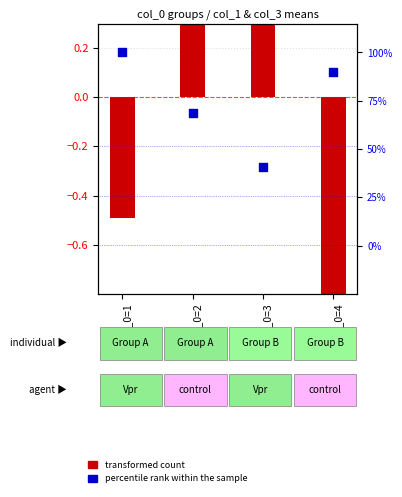

Which series has the largest total across all categories?

transformed count